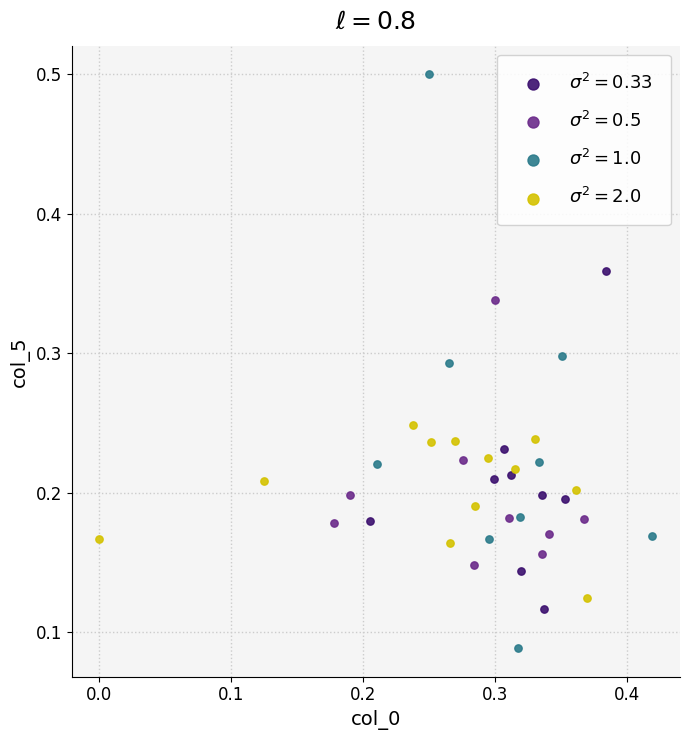

Which series has the largest Y range (max minus min)?

$\sigma^2 = 1.0$